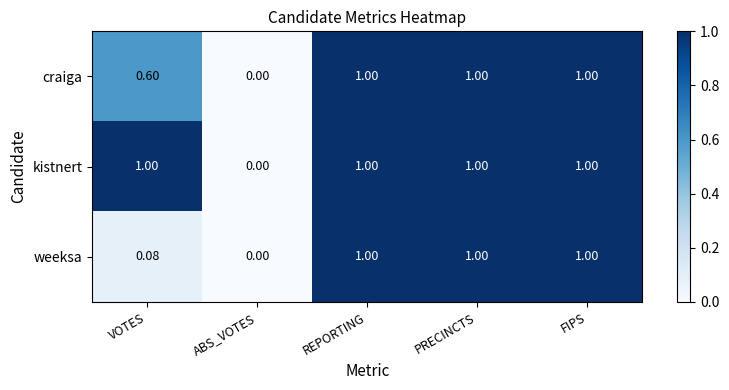

Is the value of craiga at VOTES greater than the value of kistnert at FIPS?

No